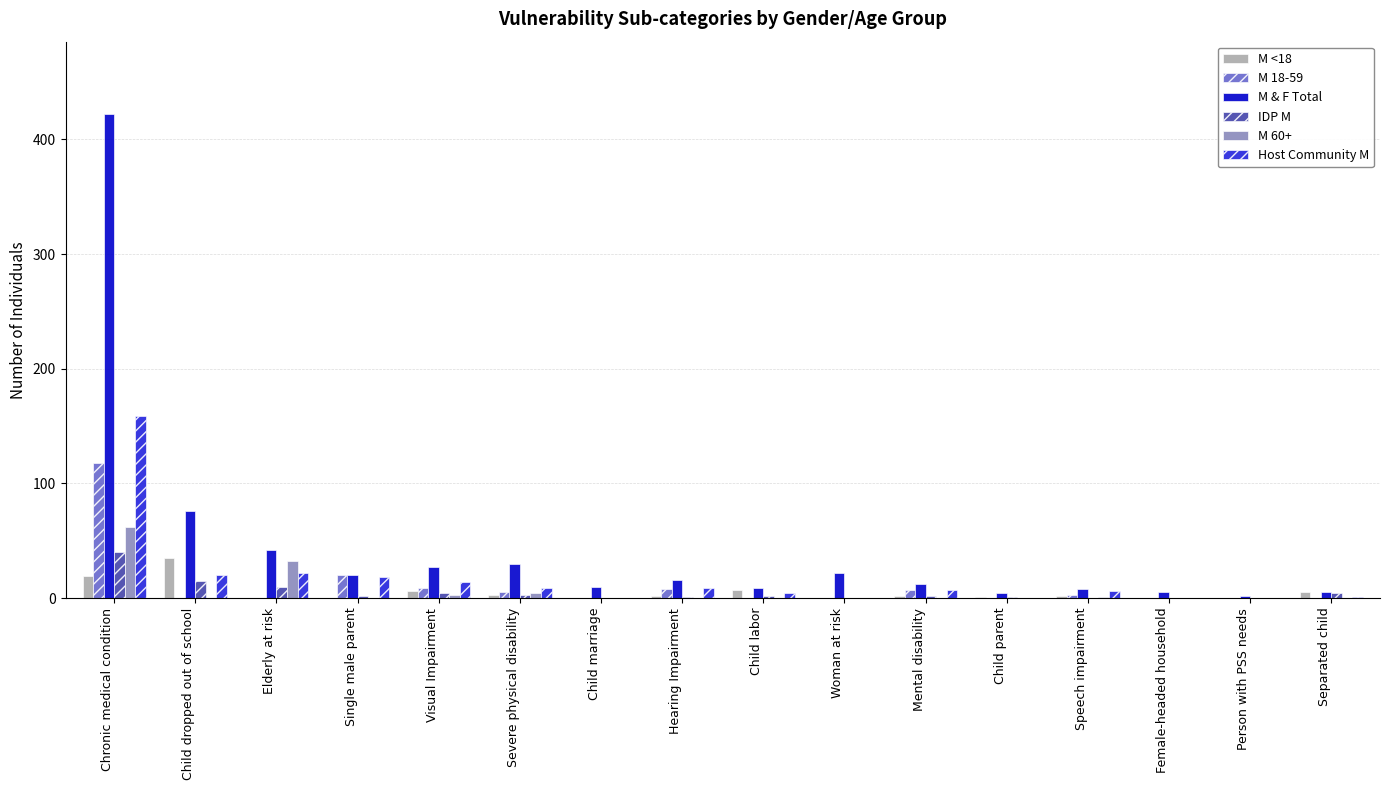

At which label is M & F Total closest to 212?

Child dropped out of school